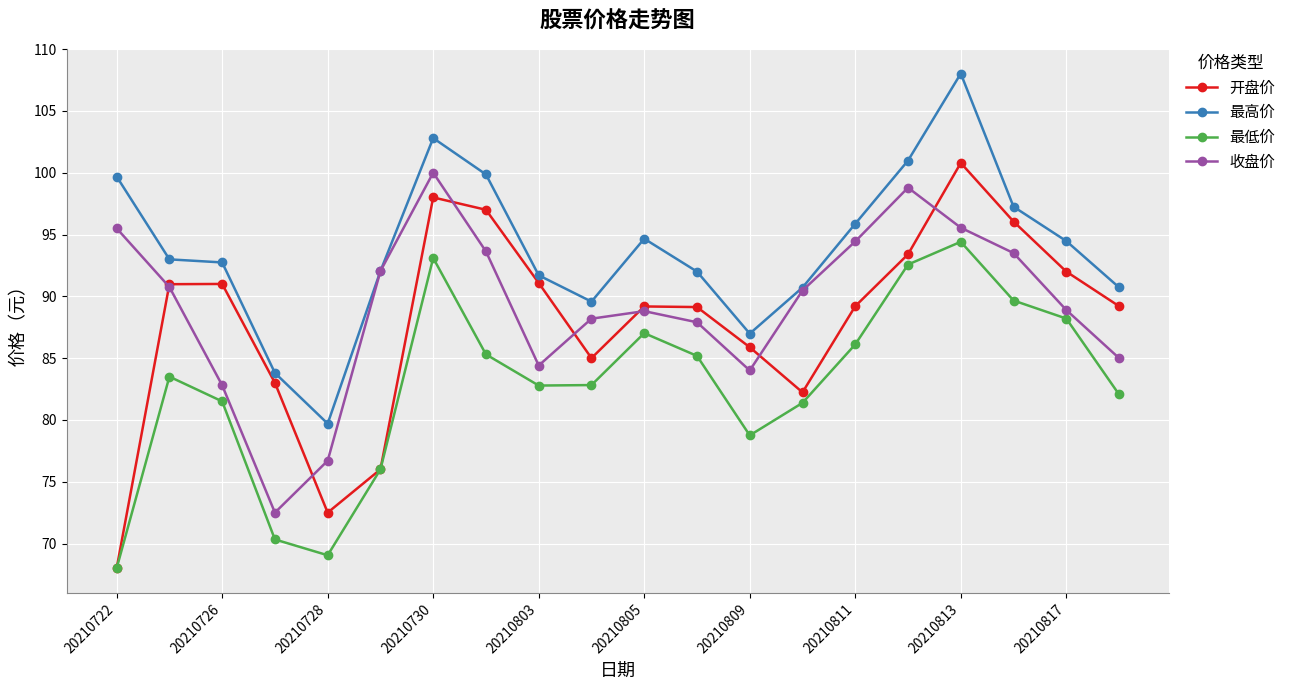

What is the difference between the maximum and minimum values in the 收盘价 series?

27.5